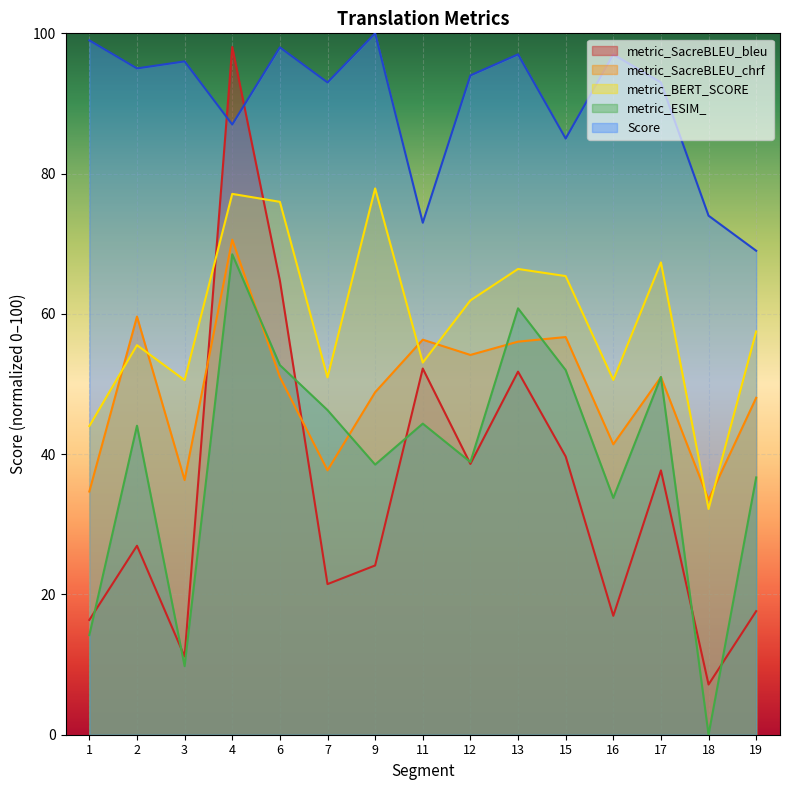

How many distinct data groups are displayed?

5